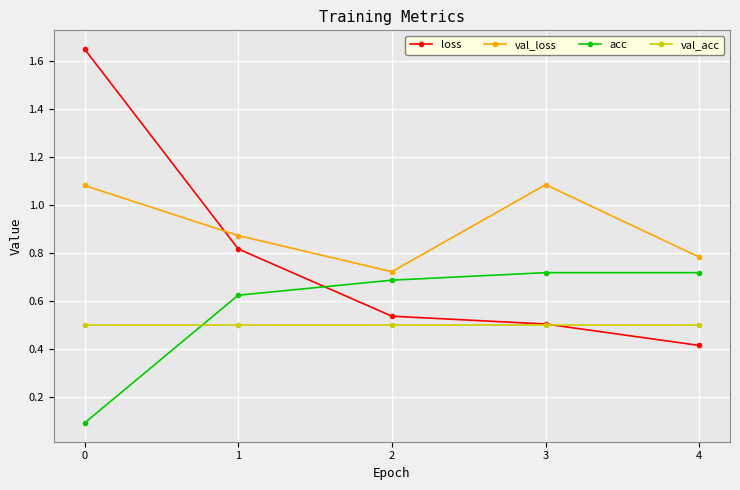

What is the total value across all series at 3?

2.8